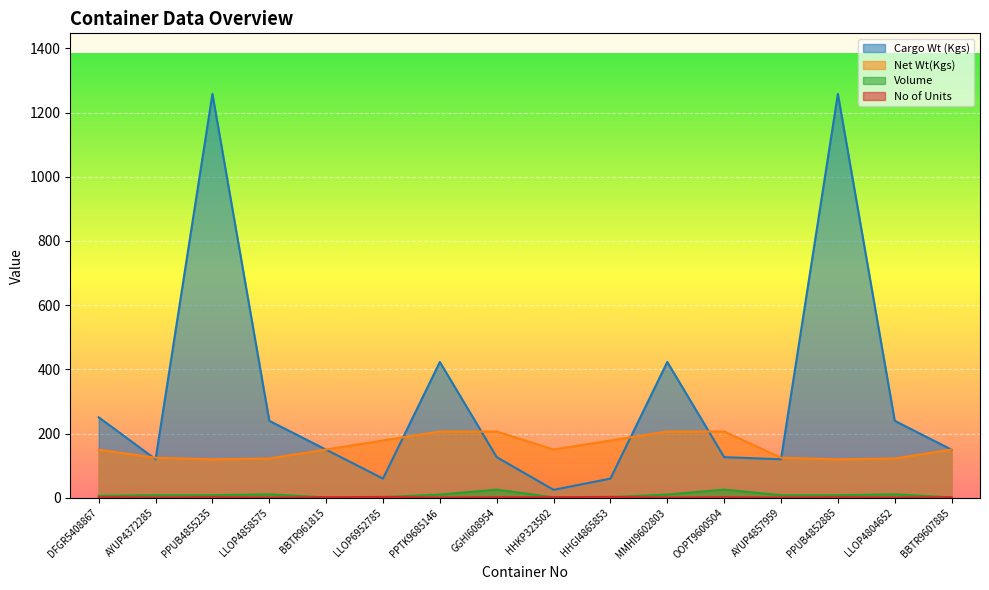

What position from the left is PPUB4855235?

3